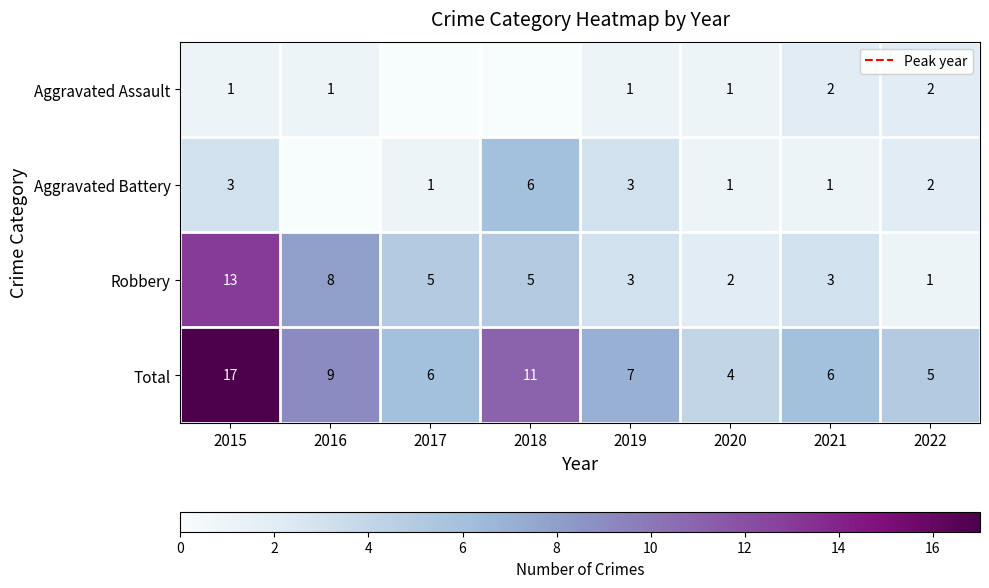

What is the spread (max minus min) of values at 2020?

3